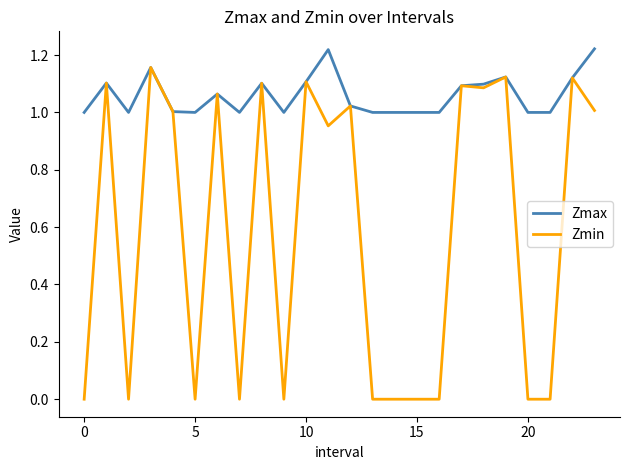

Which series has the largest range (max minus min)?

Zmin